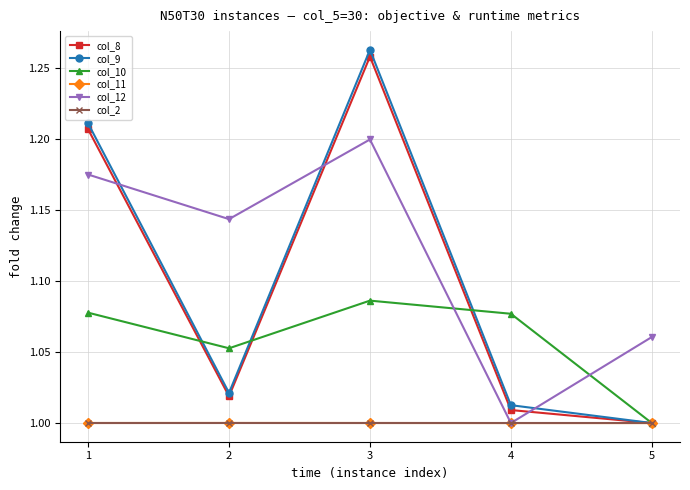

How many times do col_8 and col_12 cross each other?

3